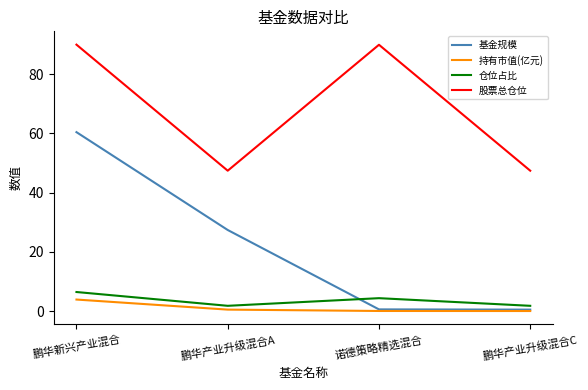

What are all the series names shown in the legend?

基金规模, 持有市值(亿元), 仓位占比, 股票总仓位